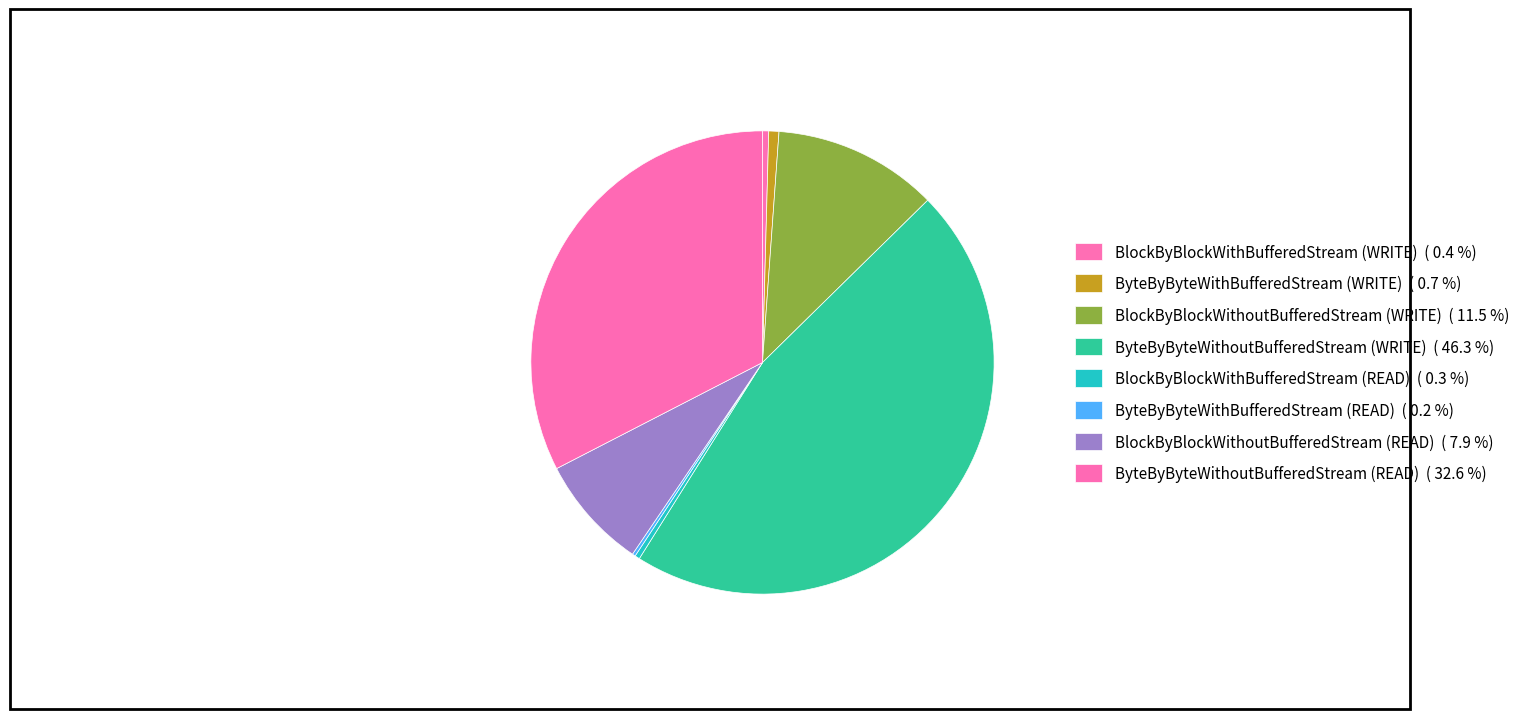

What percentage do BlockByBlockWithBufferedStream (WRITE) and ByteByByteWithoutBufferedStream (READ) together represent?

33.0%